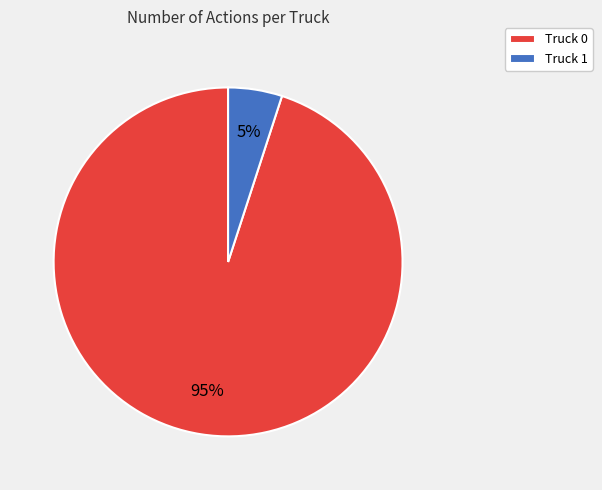

The Truck 0 slice represents 95% of the pie. True or false?

True